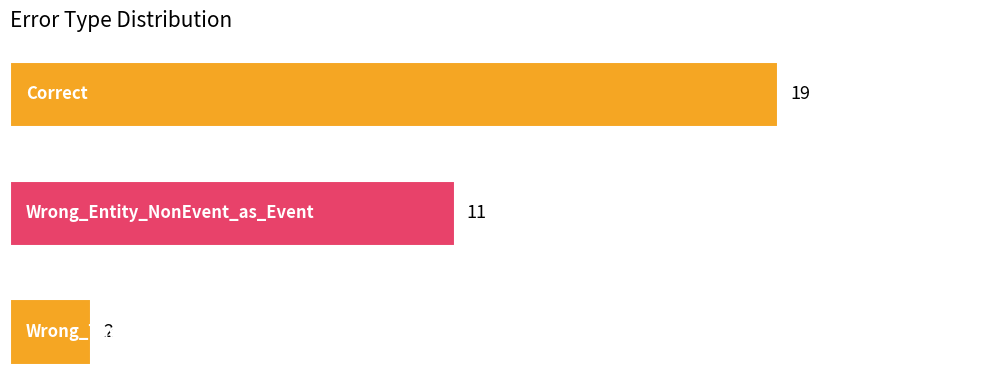

What is the value of the 3rd bar from the top?

2